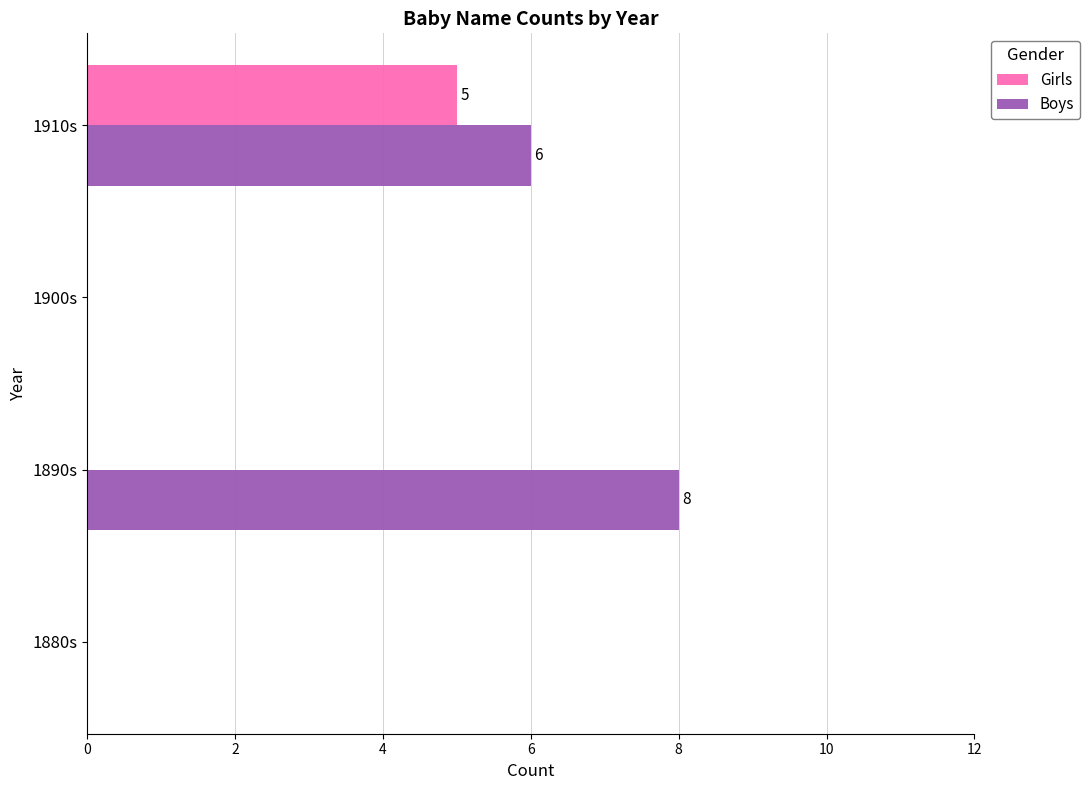

At which category does the chart reach its peak across all series?

1890s